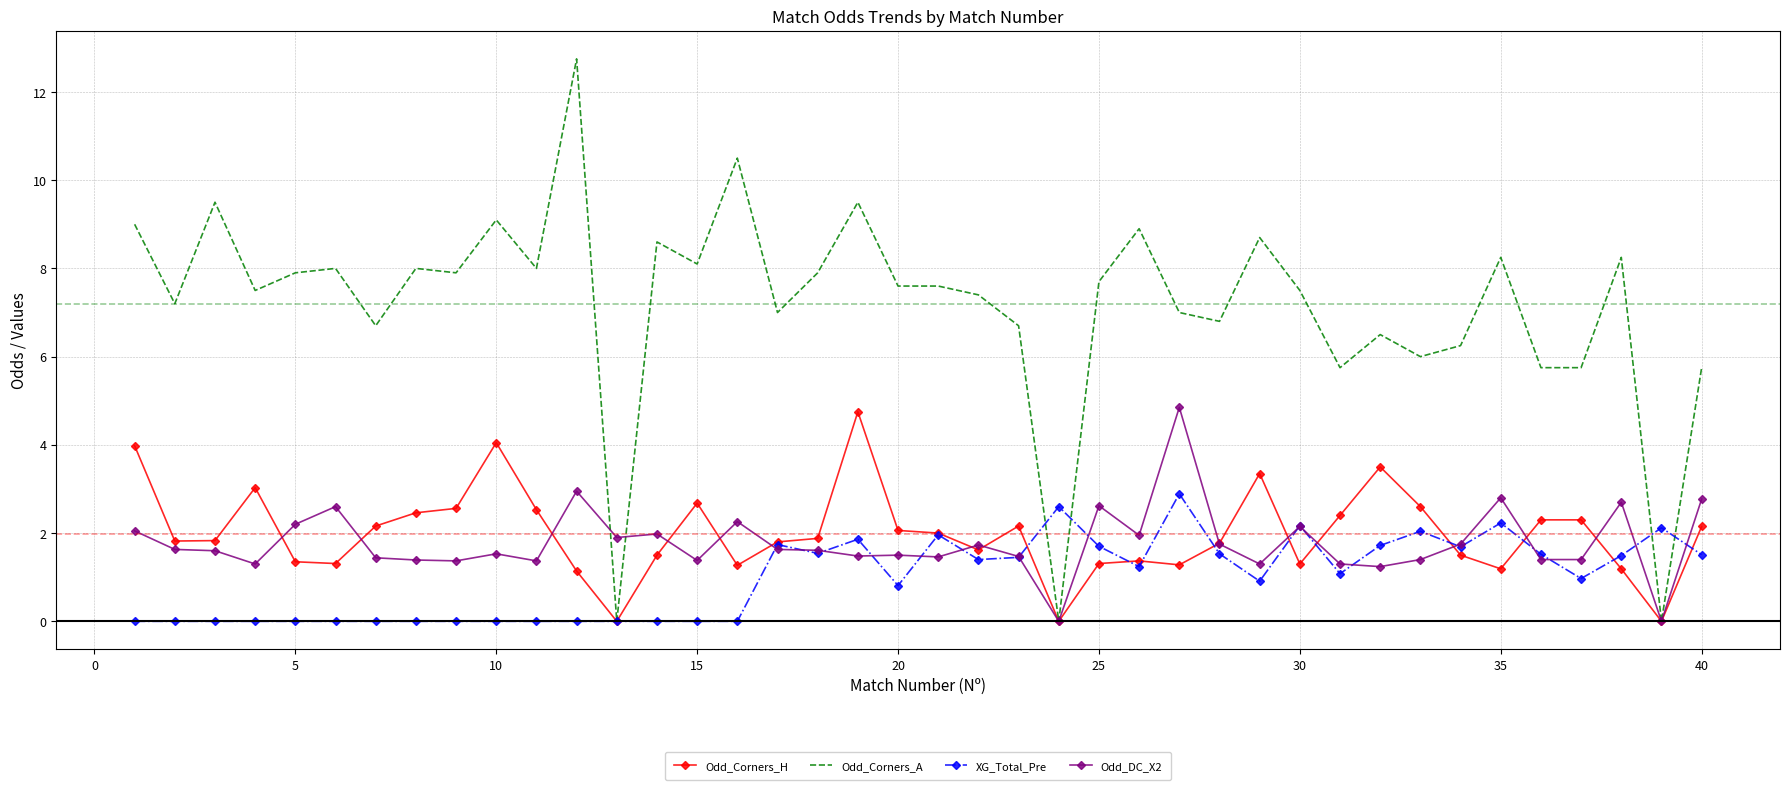

Which series has the widest spread of values?

Odd_Corners_A